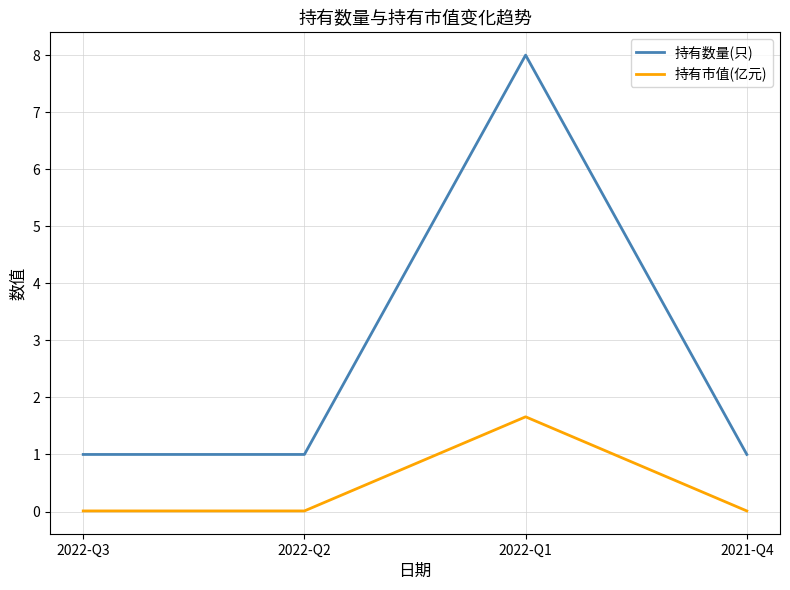

How many lines are shown in the chart?

2